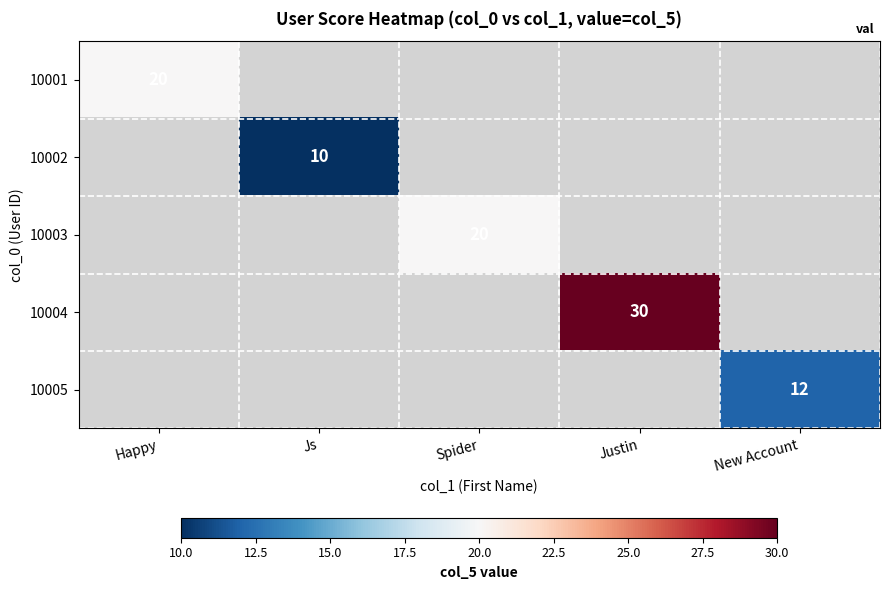

Is it true that 10001 equals 20 at Happy?

True